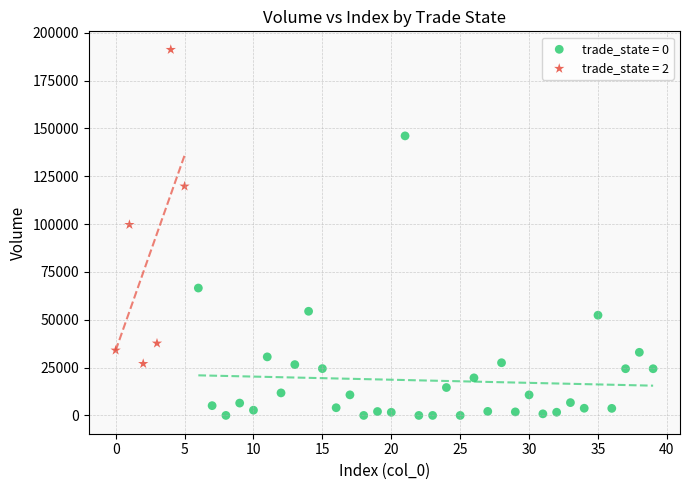

Which series reaches the maximum Y coordinate?

trade_state = 2